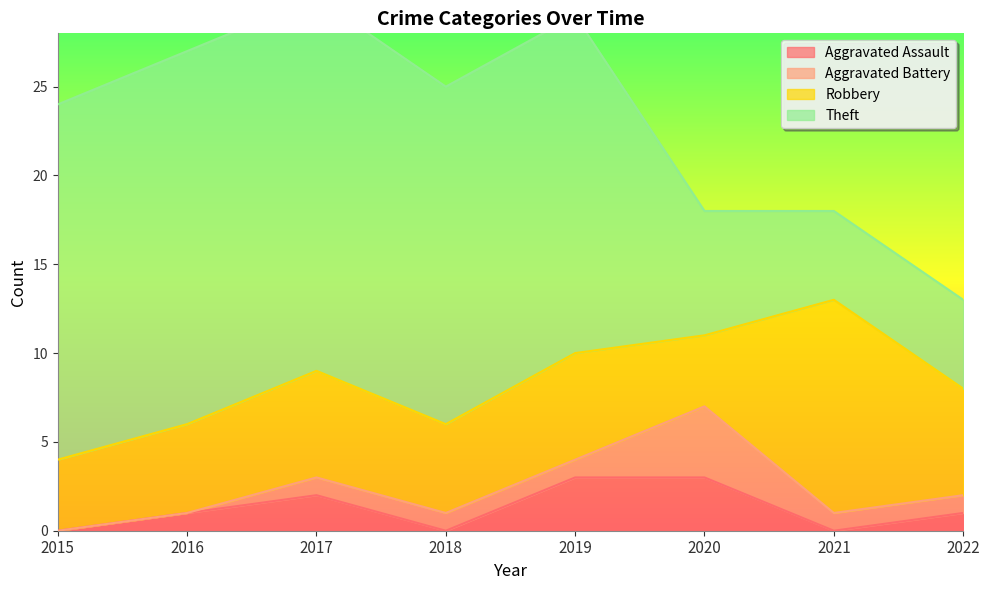

After their last crossing, which series has the higher values: Theft or Robbery?

Robbery